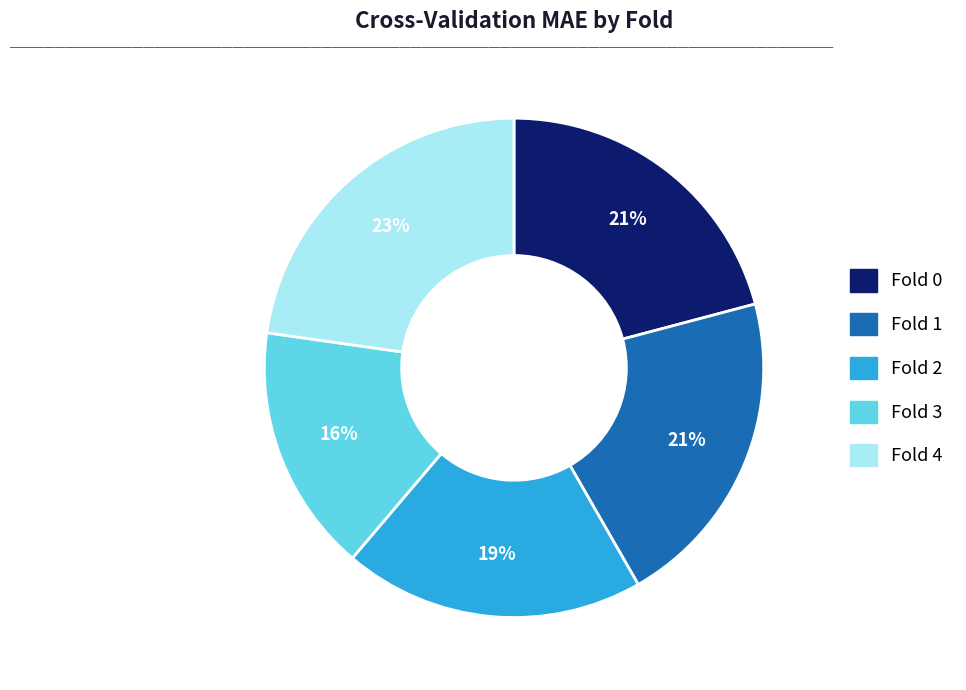

What is the ratio of the value at Fold 3 to the value at Fold 0?

0.8